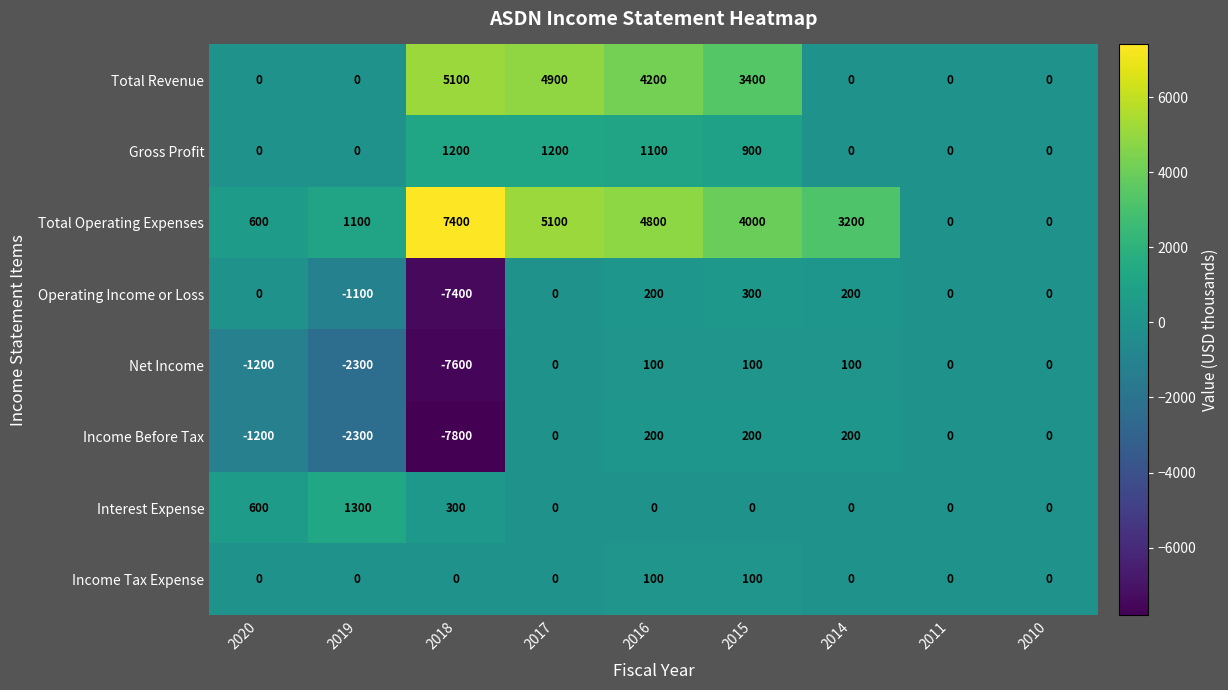

The value of Net Income at 2010 is -2725. True or false?

False